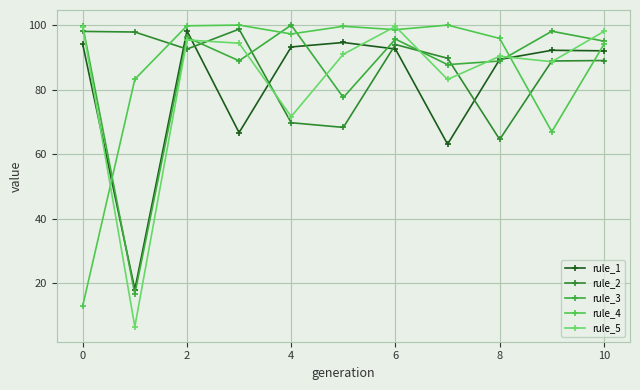

How many lines are shown in the chart?

5